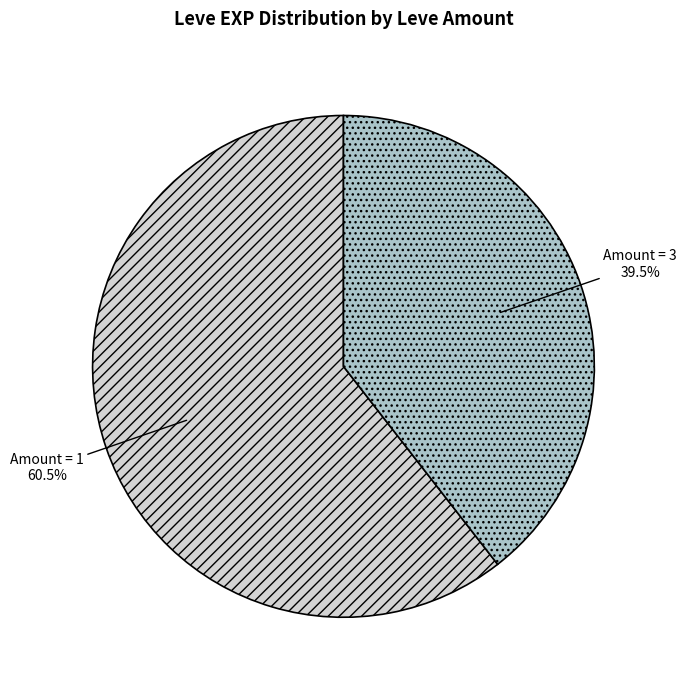

Count the number of slices in the pie.

2